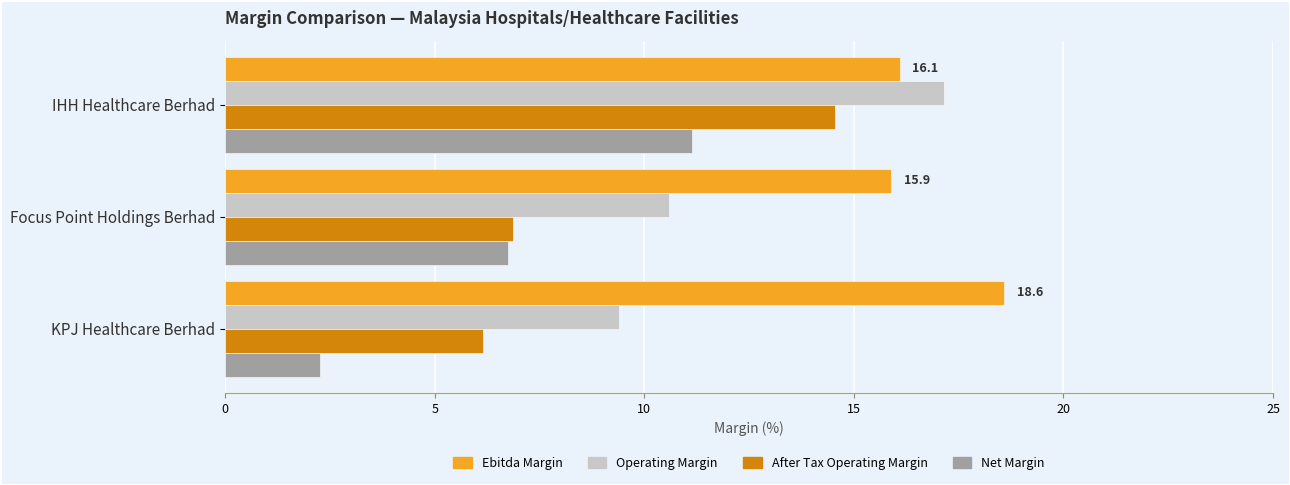

Rank the categories by After Tax Operating Margin value from lowest to highest.

KPJ Healthcare Berhad, Focus Point Holdings Berhad, IHH Healthcare Berhad